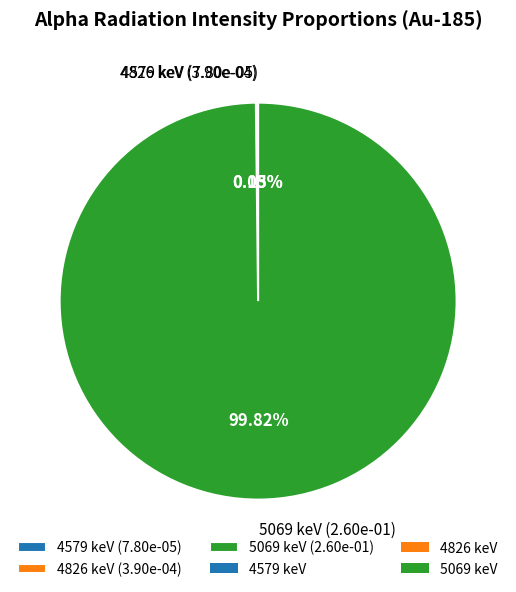

Does 5069 keV (2.60e-01) account for over 50% of the chart?

Yes